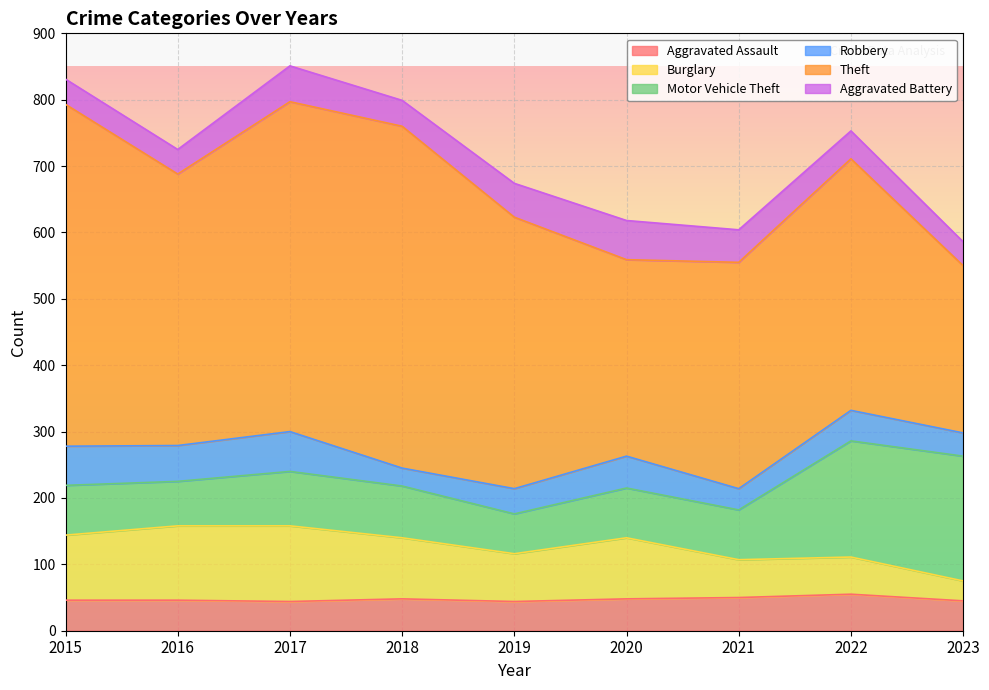

Read the Aggravated Assault value at 2020, to the nearest 10.

50